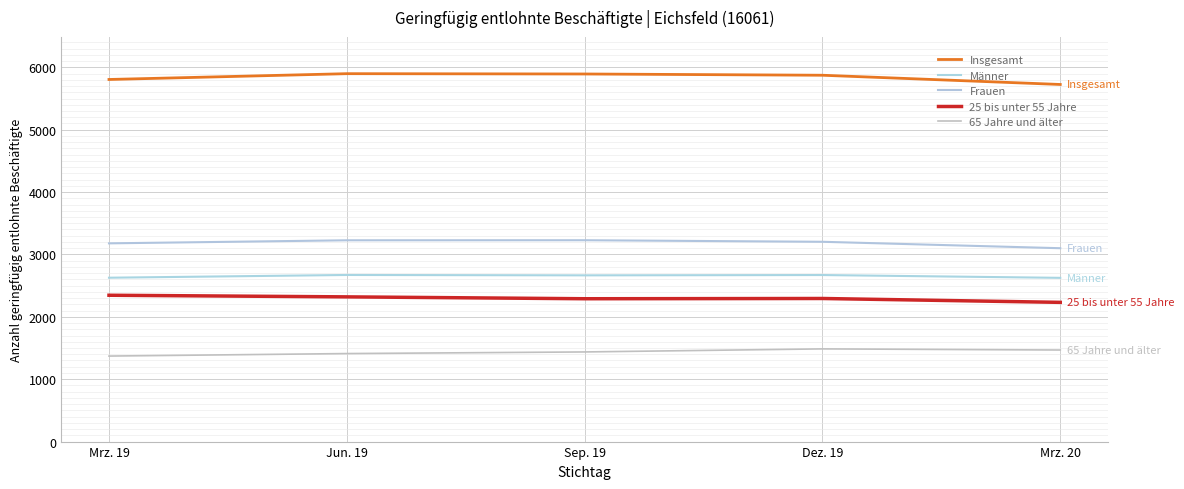

What is the minimum value for Frauen?

3100